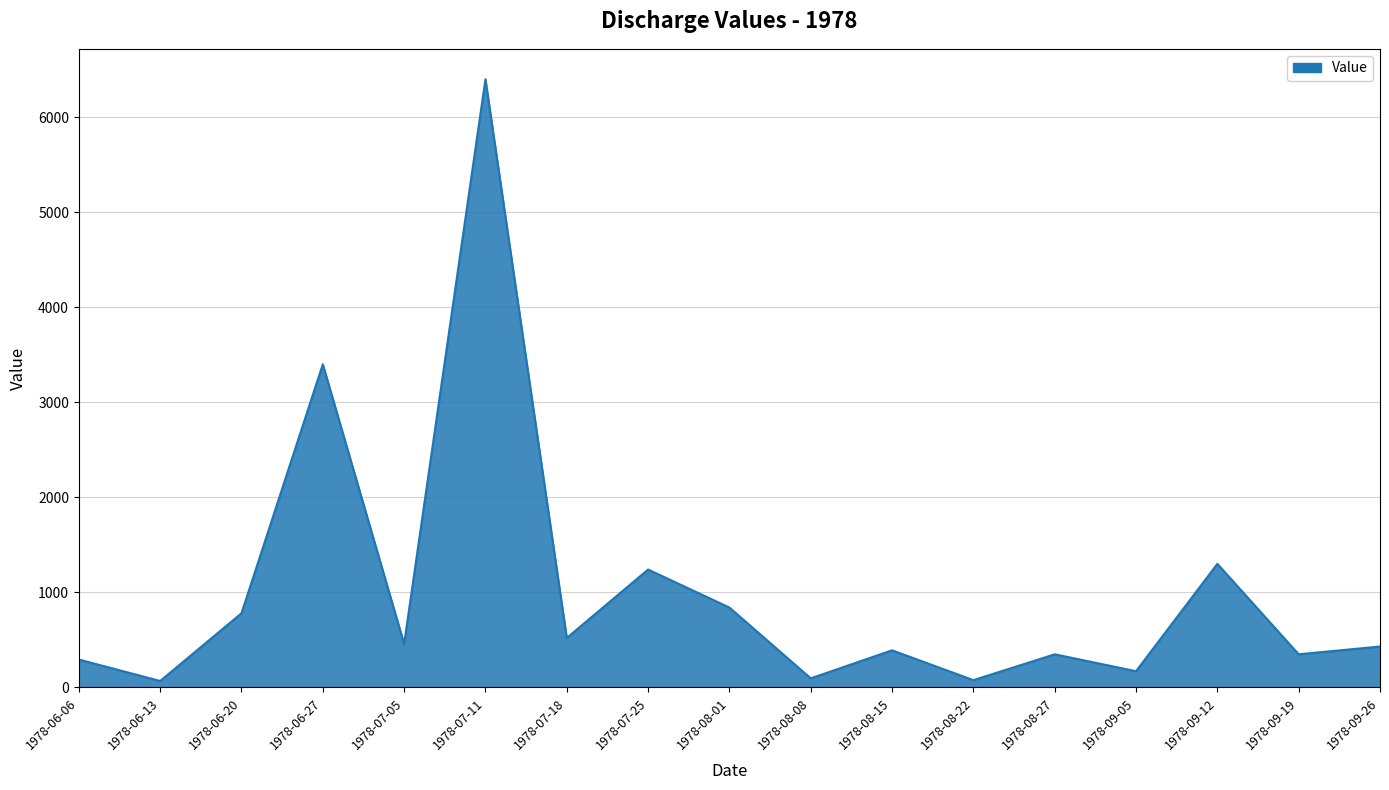

True or false: the data shows 170 at 1978-09-05.

True